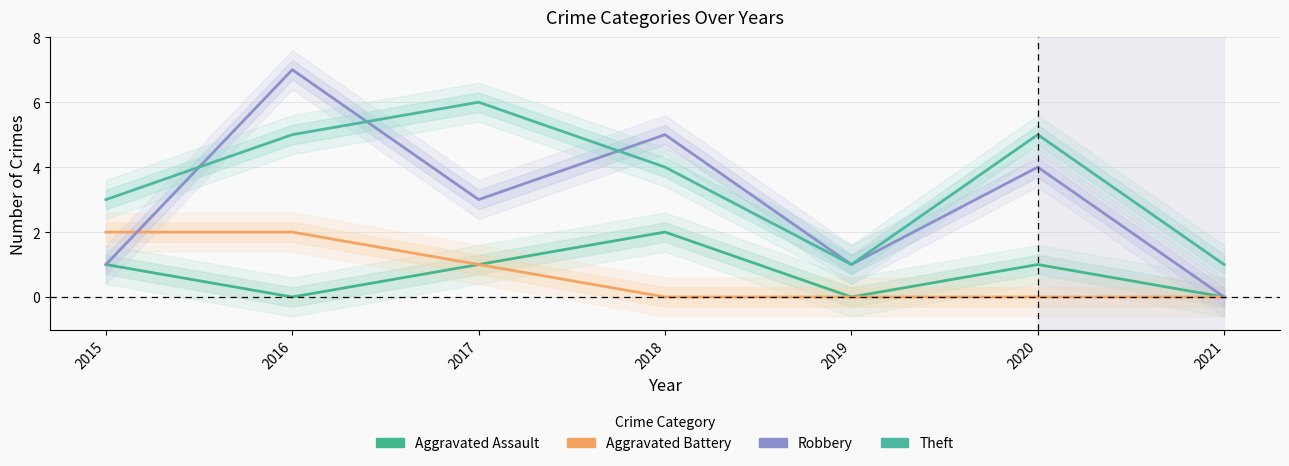

What is the value of the Robbery point at the 4th from the left?

5